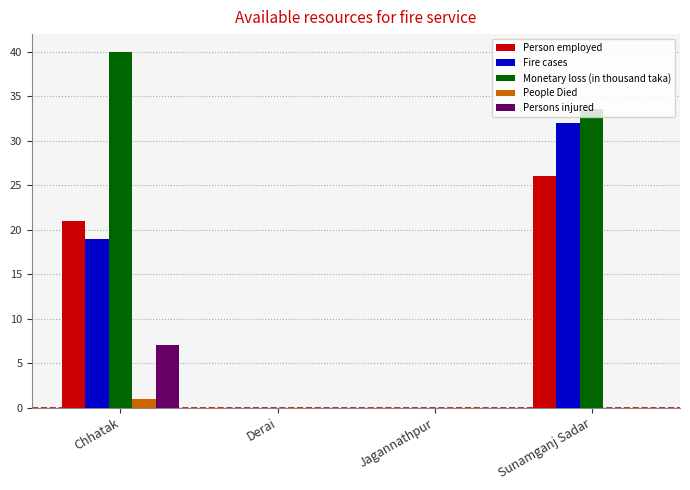

The Person employed series shows 5.6 at Chhatak. True or false?

False